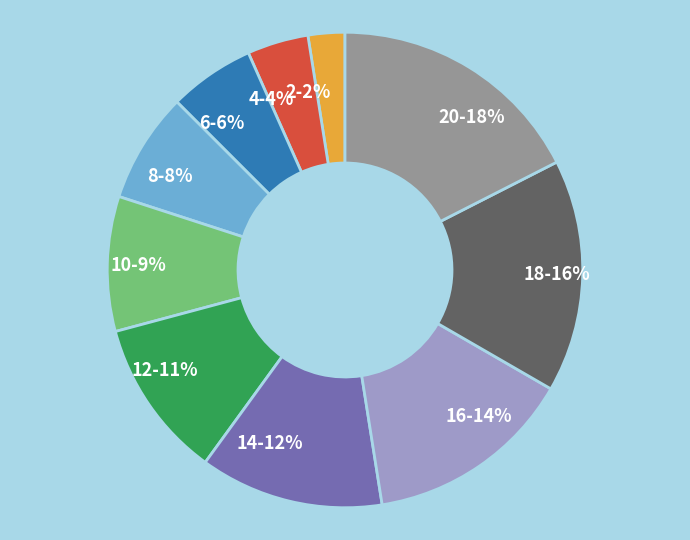

Which slice is the largest?

20